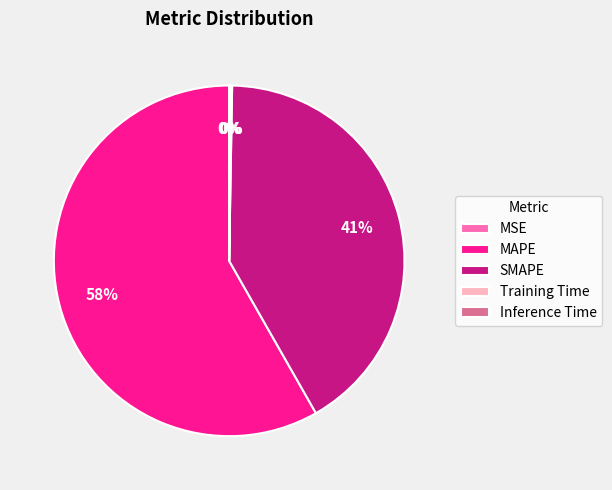

Does MAPE represent more than half of the total?

Yes